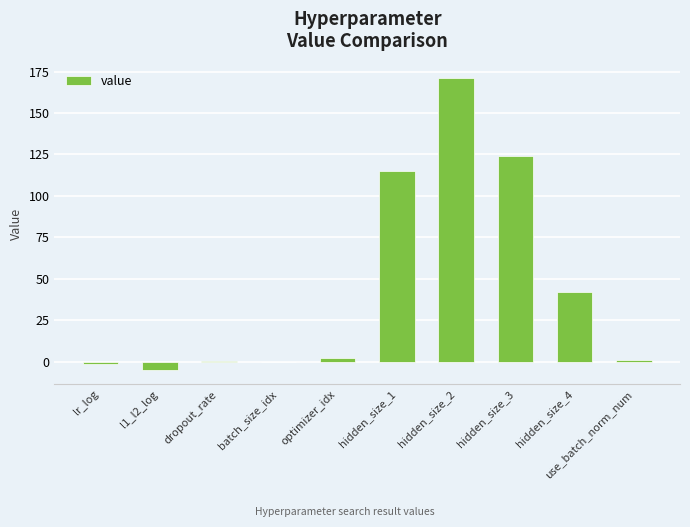

Where is the data nearest to the value 83?

hidden_size_1